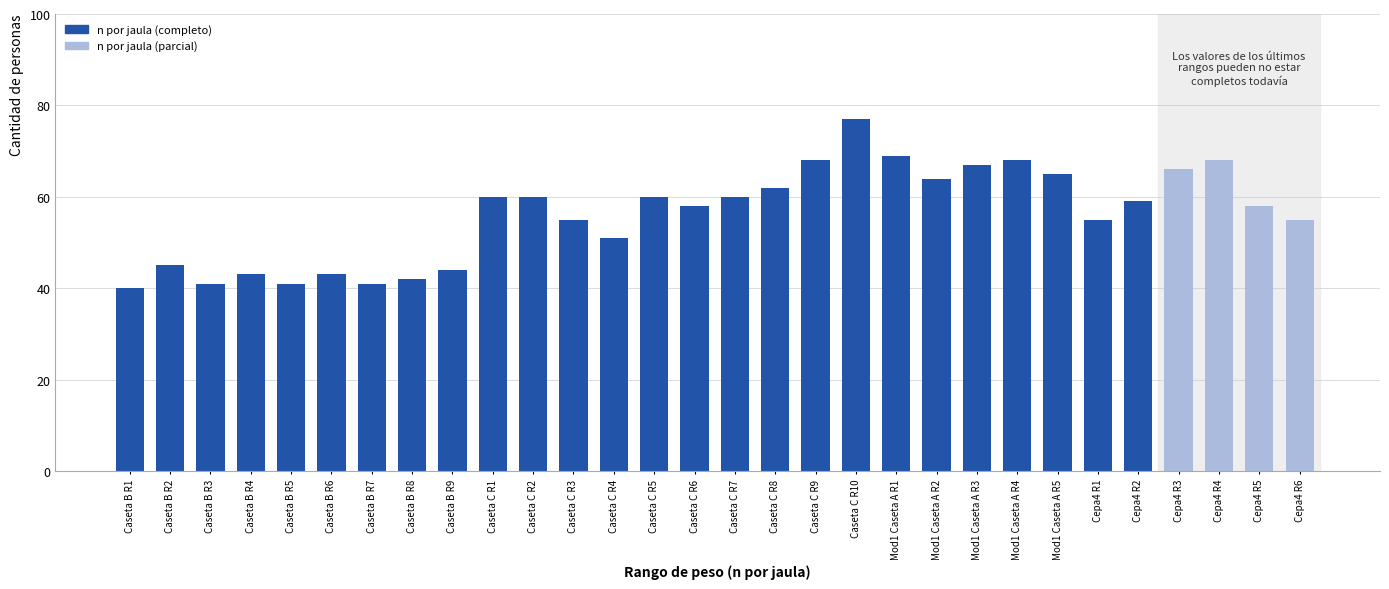

Reading left to right, list all the values displayed in this chart.

40	45	41	43	41	43	41	42	44	60	60	55	51	60	58	60	62	68	77	69	64	67	68	65	55	59	66	68	58	55